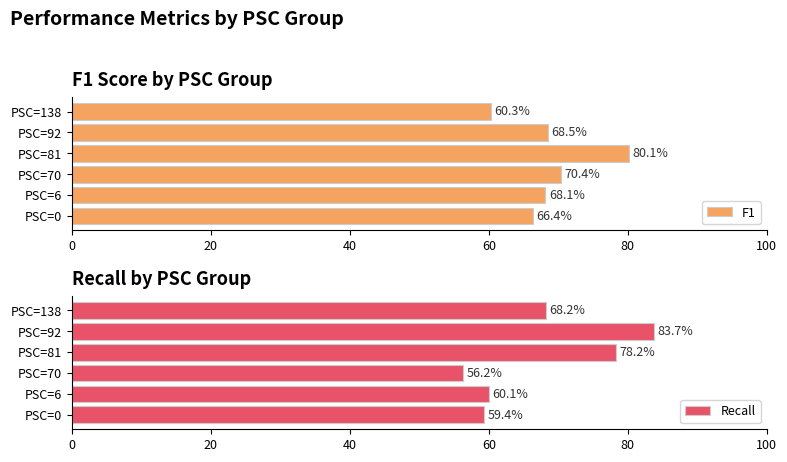

What is the value of the Recall bar at the 2nd from the left?

60.1